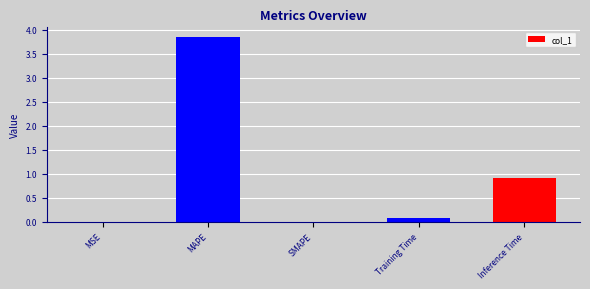

Is it true that the value at Inference Time is 0.9?

True